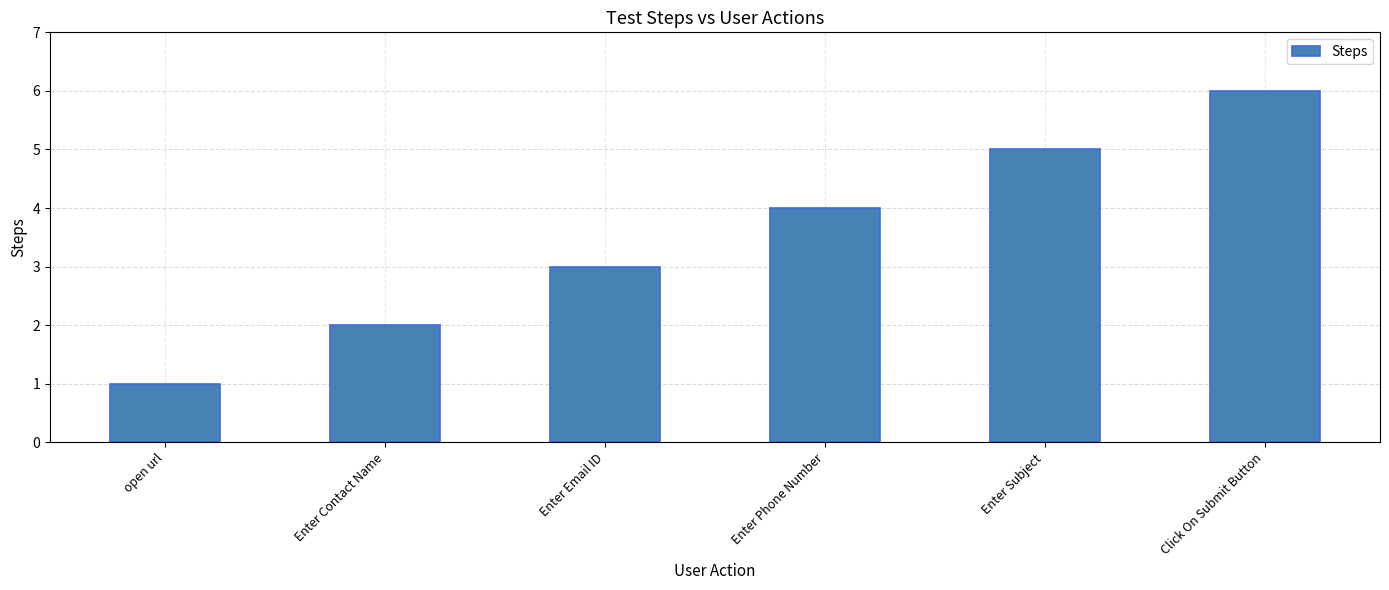

What is the change in value from open url to Enter Email ID?

+2